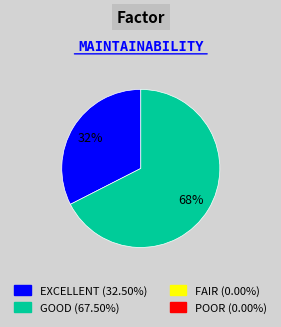

Does any single category account for the majority?

Yes